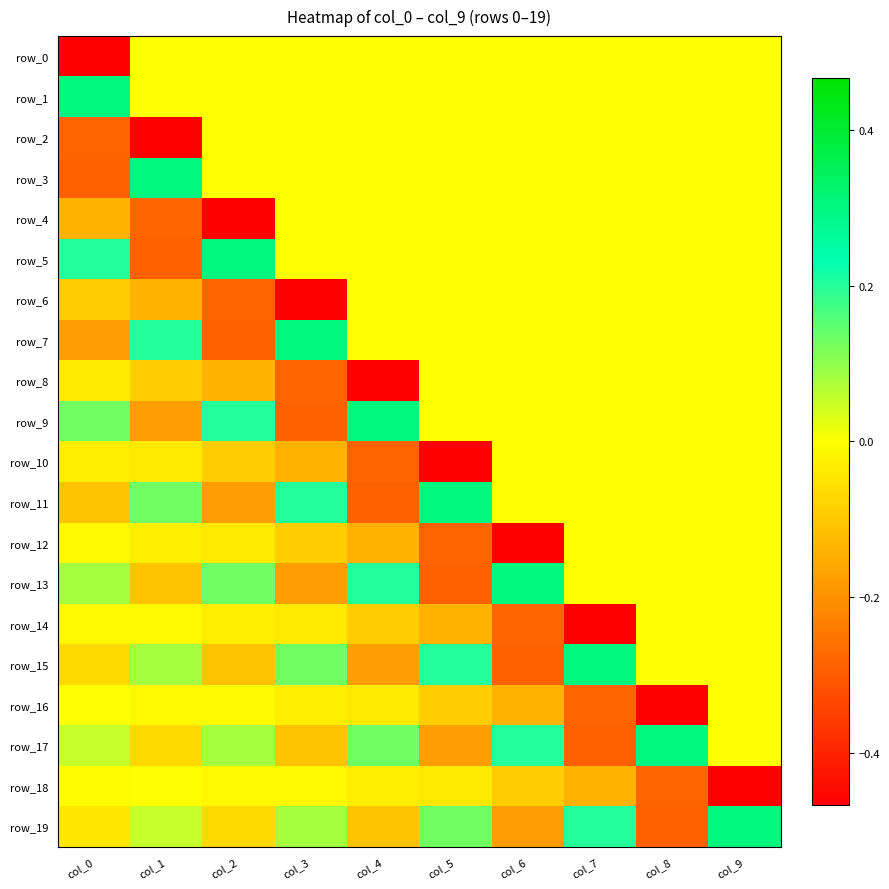

Reading left to right, what are all the values shown in this chart?

row_0: col_0=-0.5	col_1=0.0	col_2=0.0	col_3=0.0	col_4=0.0	col_5=0.0	col_6=0.0	col_7=0.0	col_8=0.0	col_9=0.0
row_1: col_0=0.3	col_1=0.0	col_2=0.0	col_3=0.0	col_4=0.0	col_5=0.0	col_6=0.0	col_7=0.0	col_8=0.0	col_9=0.0
row_2: col_0=-0.3	col_1=-0.5	col_2=0.0	col_3=0.0	col_4=0.0	col_5=0.0	col_6=0.0	col_7=0.0	col_8=0.0	col_9=0.0
row_3: col_0=-0.3	col_1=0.3	col_2=0.0	col_3=0.0	col_4=0.0	col_5=0.0	col_6=0.0	col_7=0.0	col_8=0.0	col_9=0.0
row_4: col_0=-0.1	col_1=-0.3	col_2=-0.5	col_3=0.0	col_4=0.0	col_5=0.0	col_6=0.0	col_7=0.0	col_8=0.0	col_9=0.0
row_5: col_0=0.2	col_1=-0.3	col_2=0.3	col_3=0.0	col_4=0.0	col_5=0.0	col_6=0.0	col_7=0.0	col_8=0.0	col_9=0.0
row_6: col_0=-0.1	col_1=-0.1	col_2=-0.3	col_3=-0.5	col_4=0.0	col_5=0.0	col_6=0.0	col_7=0.0	col_8=0.0	col_9=0.0
row_7: col_0=-0.2	col_1=0.2	col_2=-0.3	col_3=0.3	col_4=0.0	col_5=0.0	col_6=0.0	col_7=0.0	col_8=0.0	col_9=0.0
row_8: col_0=-0.0	col_1=-0.1	col_2=-0.1	col_3=-0.3	col_4=-0.5	col_5=0.0	col_6=0.0	col_7=0.0	col_8=0.0	col_9=0.0
row_9: col_0=0.1	col_1=-0.2	col_2=0.2	col_3=-0.3	col_4=0.3	col_5=0.0	col_6=0.0	col_7=0.0	col_8=0.0	col_9=0.0
row_10: col_0=-0.0	col_1=-0.0	col_2=-0.1	col_3=-0.1	col_4=-0.3	col_5=-0.5	col_6=0.0	col_7=0.0	col_8=0.0	col_9=0.0
row_11: col_0=-0.1	col_1=0.1	col_2=-0.2	col_3=0.2	col_4=-0.3	col_5=0.3	col_6=0.0	col_7=0.0	col_8=0.0	col_9=0.0
row_12: col_0=-0.0	col_1=-0.0	col_2=-0.0	col_3=-0.1	col_4=-0.1	col_5=-0.3	col_6=-0.5	col_7=0.0	col_8=0.0	col_9=0.0
row_13: col_0=0.1	col_1=-0.1	col_2=0.1	col_3=-0.2	col_4=0.2	col_5=-0.3	col_6=0.3	col_7=0.0	col_8=0.0	col_9=0.0
row_14: col_0=-0.0	col_1=-0.0	col_2=-0.0	col_3=-0.0	col_4=-0.1	col_5=-0.1	col_6=-0.3	col_7=-0.5	col_8=0.0	col_9=0.0
row_15: col_0=-0.1	col_1=0.1	col_2=-0.1	col_3=0.1	col_4=-0.2	col_5=0.2	col_6=-0.3	col_7=0.3	col_8=0.0	col_9=0.0
row_16: col_0=-0.0	col_1=-0.0	col_2=-0.0	col_3=-0.0	col_4=-0.0	col_5=-0.1	col_6=-0.1	col_7=-0.3	col_8=-0.5	col_9=0.0
row_17: col_0=0.1	col_1=-0.1	col_2=0.1	col_3=-0.1	col_4=0.1	col_5=-0.2	col_6=0.2	col_7=-0.3	col_8=0.3	col_9=0.0
row_18: col_0=-0.0	col_1=-0.0	col_2=-0.0	col_3=-0.0	col_4=-0.0	col_5=-0.0	col_6=-0.1	col_7=-0.1	col_8=-0.3	col_9=-0.5
row_19: col_0=-0.0	col_1=0.1	col_2=-0.1	col_3=0.1	col_4=-0.1	col_5=0.1	col_6=-0.2	col_7=0.2	col_8=-0.3	col_9=0.3